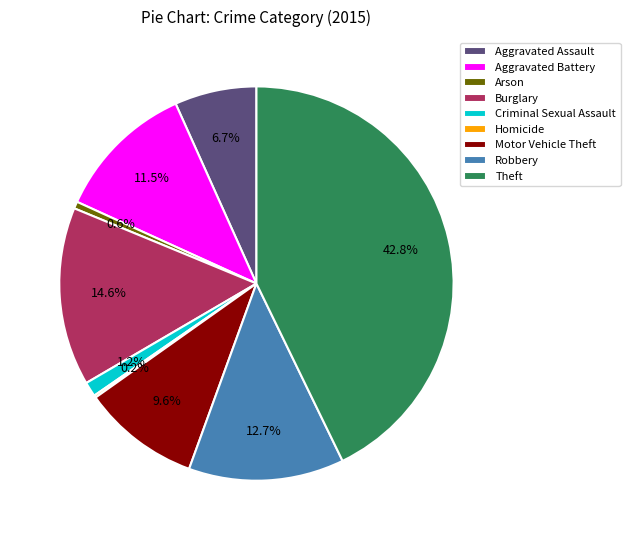

To the nearest percent, what is the average slice percentage?

11%